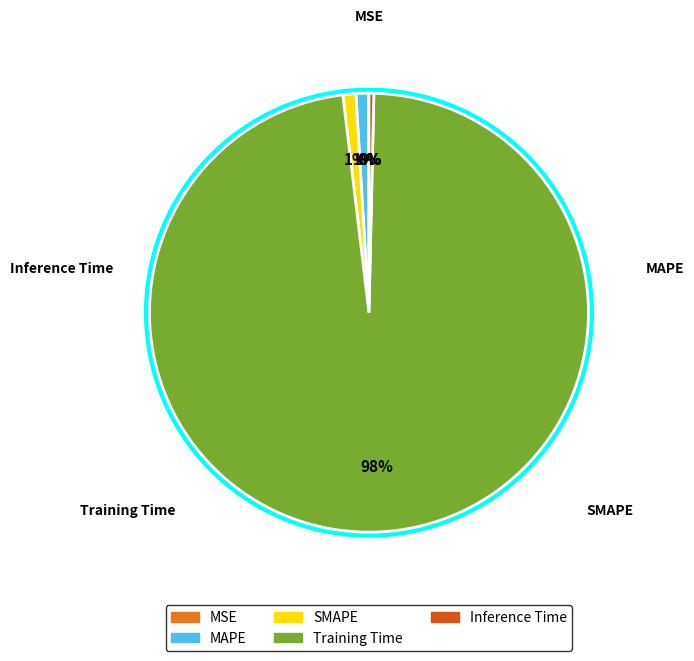

Which category has the biggest portion of the pie?

Training Time